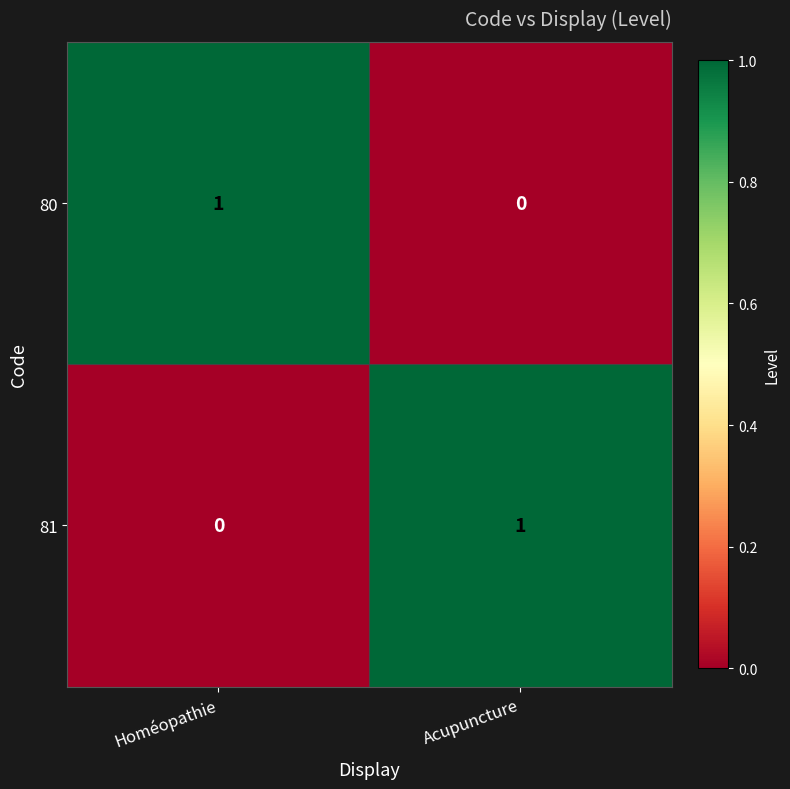

List the labels in order of 81 value, smallest first.

Homéopathie, Acupuncture